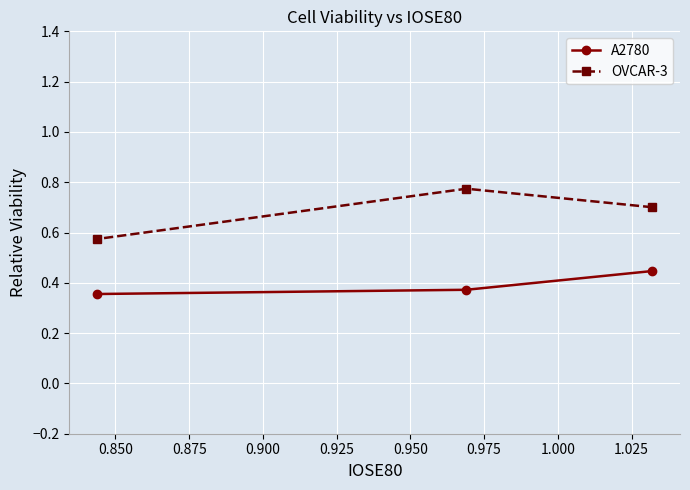

What is the average value of the OVCAR-3 series?

0.7